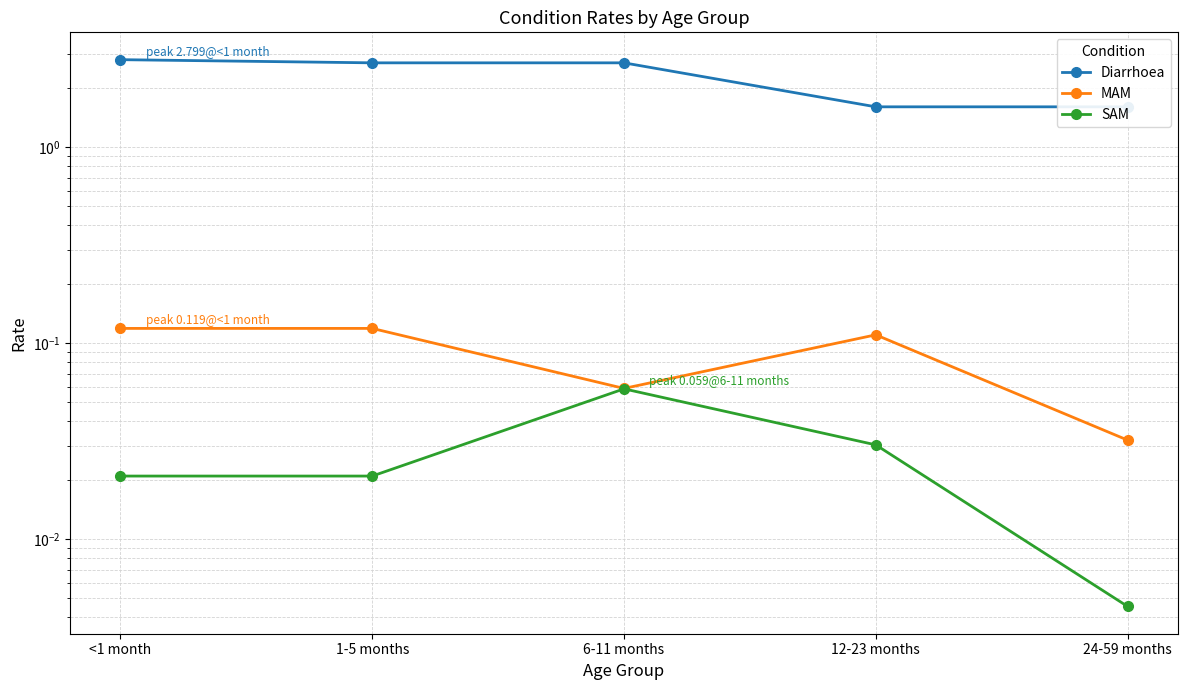

Which series has the largest range (max minus min)?

Diarrhoea